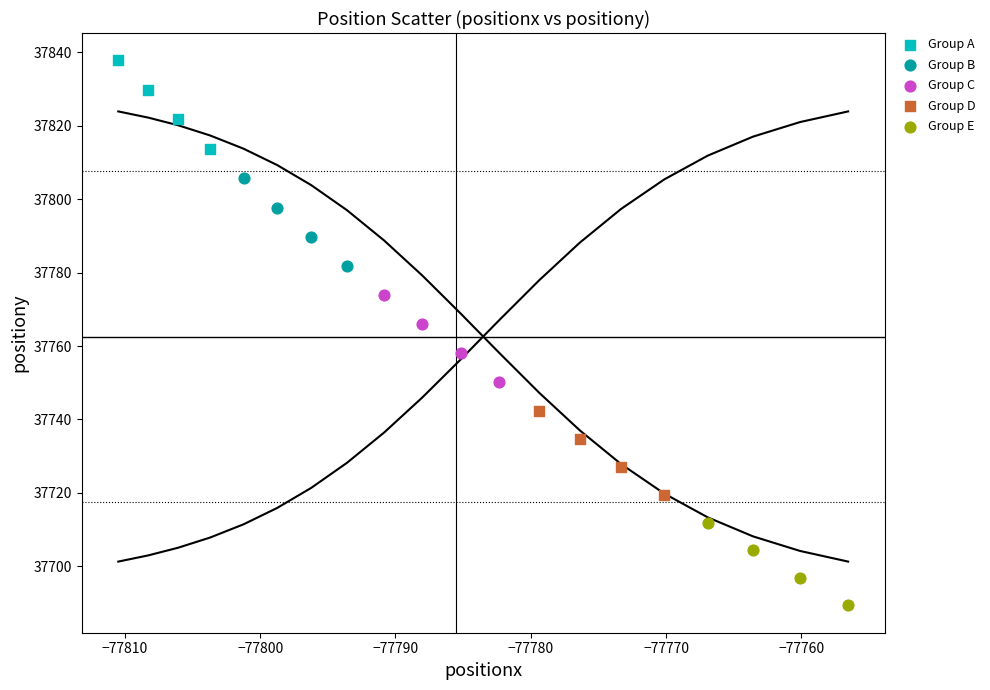

Which series contains the lowest Y value?

Group E